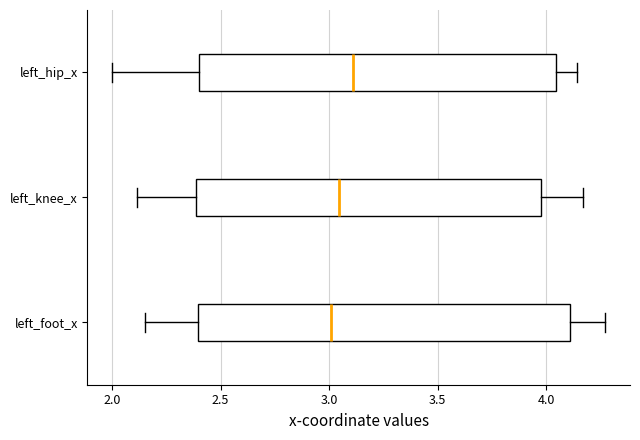

Reading bottom to top, read every box against the x-axis: the position of its median line, the range the box covers, and the ends of its whiskers. The values are not printed on the chart, so give them approximately, as read against the axis.

left_foot_x: median 3.00, box 2.40 to 4.10, whiskers 2.15 to 4.25
left_knee_x: median 3.05, box 2.40 to 4.00, whiskers 2.10 to 4.15
left_hip_x: median 3.10, box 2.40 to 4.05, whiskers 2.00 to 4.15